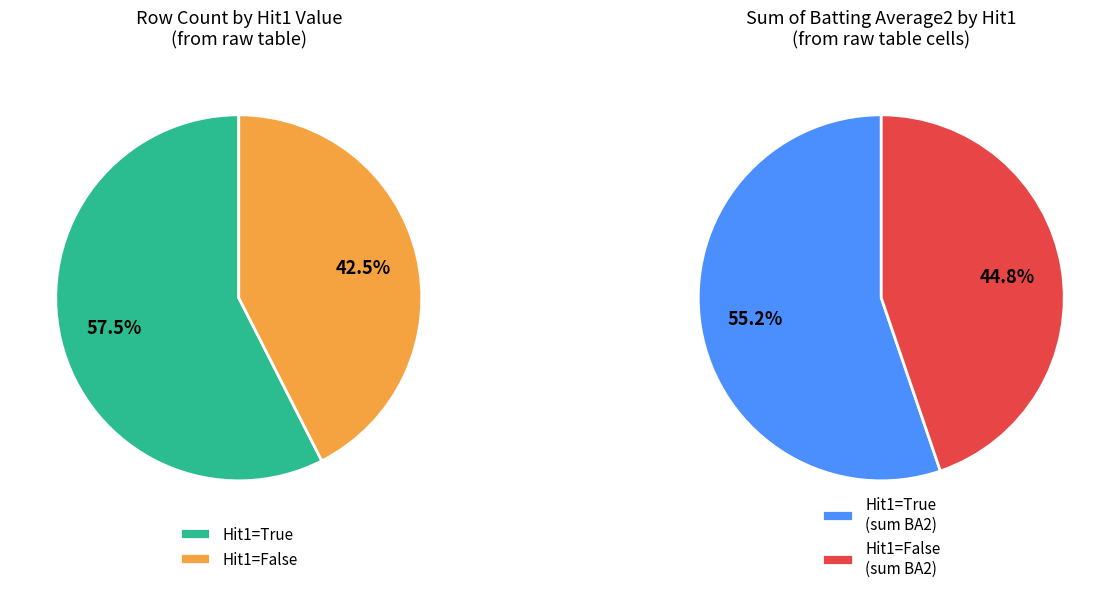

Count the number of slices in the pie.

2